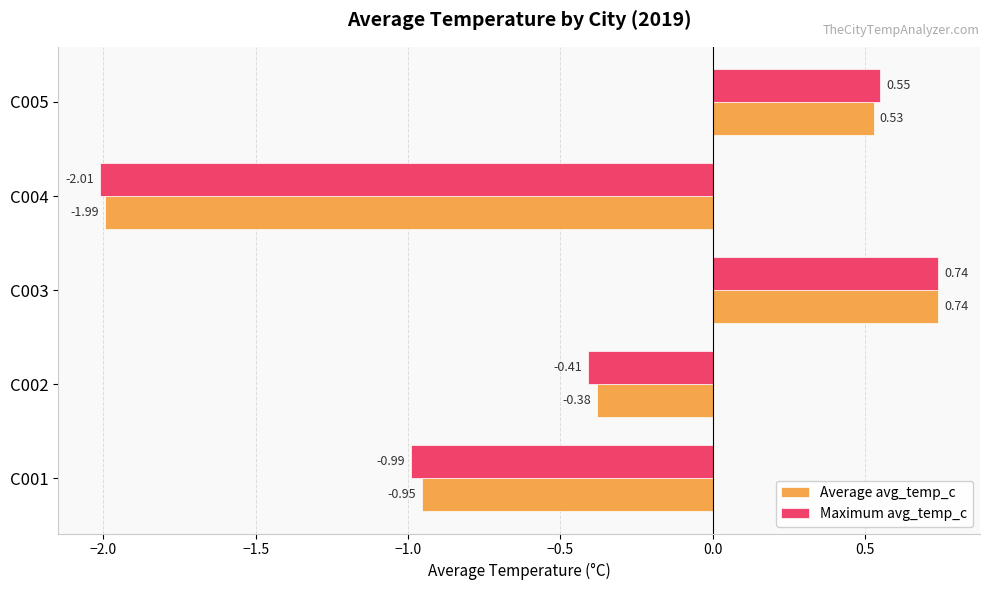

What is the sum of the Average avg_temp_c values at C005 and C004?

-1.5